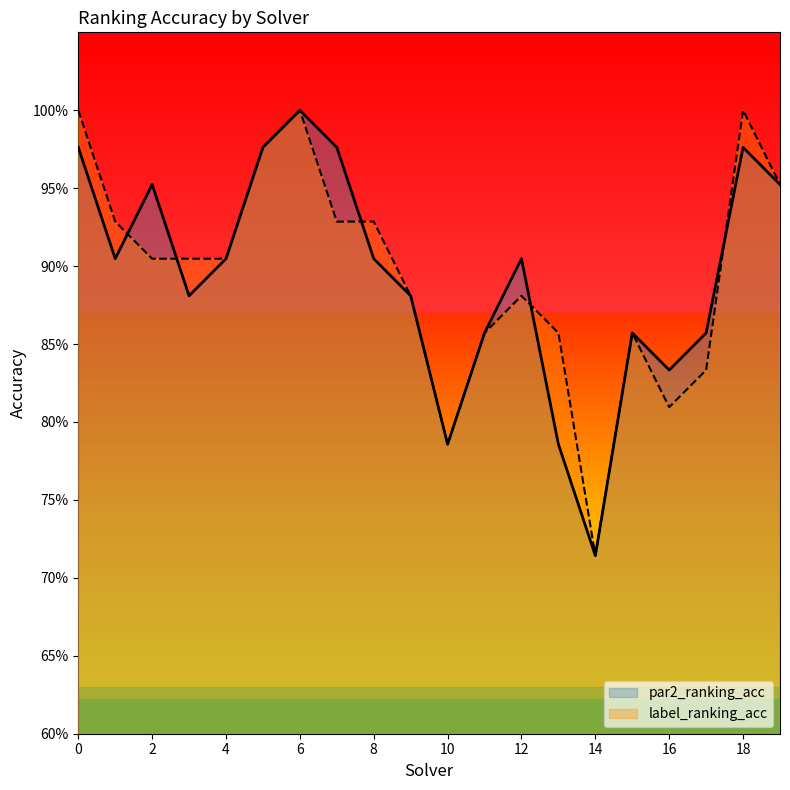

Rank the series by their average value, from highest to lowest.

label_ranking_acc, par2_ranking_acc